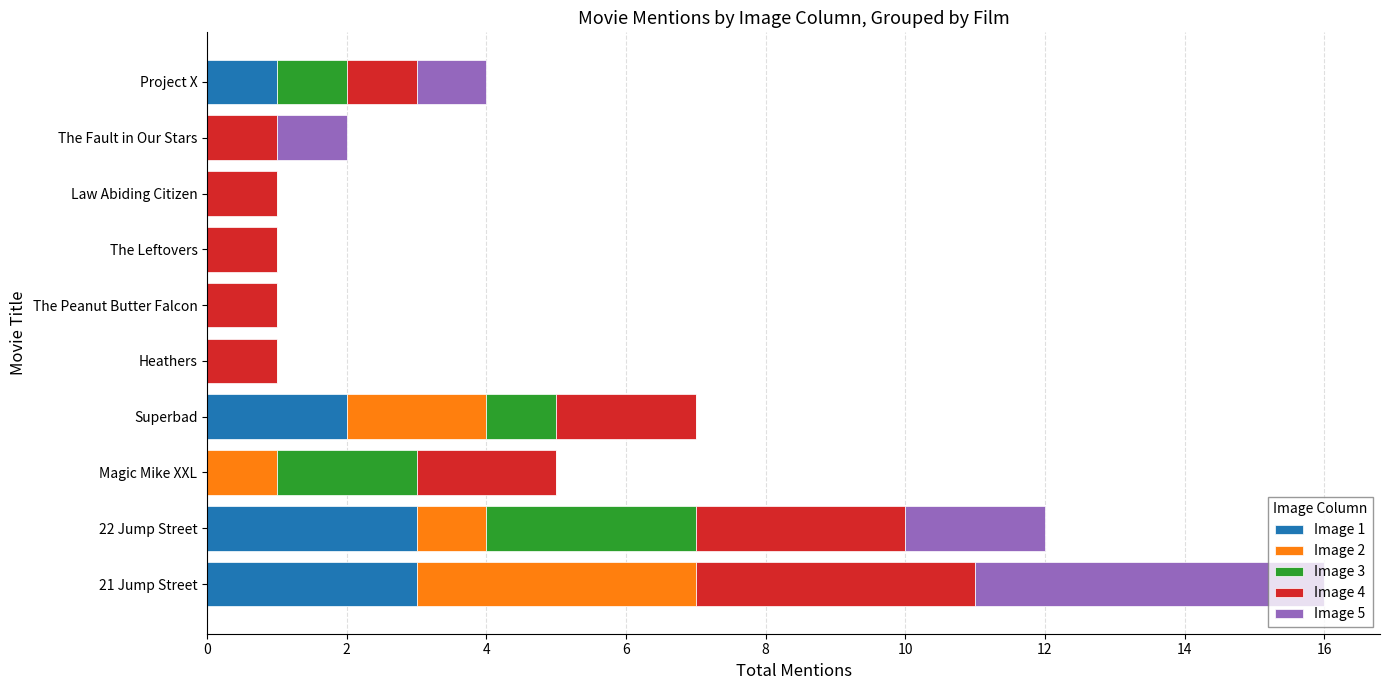

What is the total value across all series at 21 Jump Street?

16